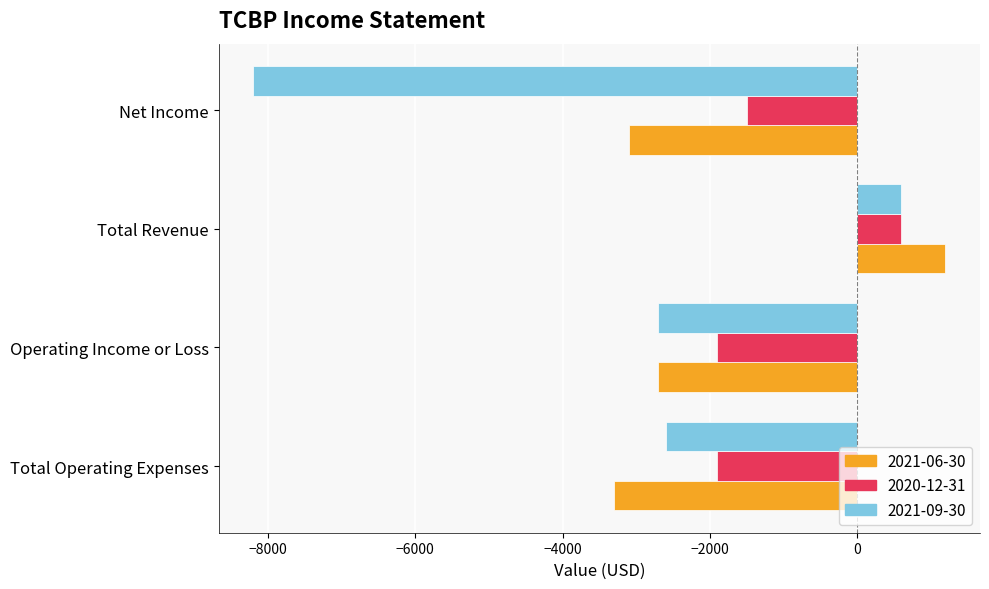

What is the sum of all 2021-06-30 values?

-7900